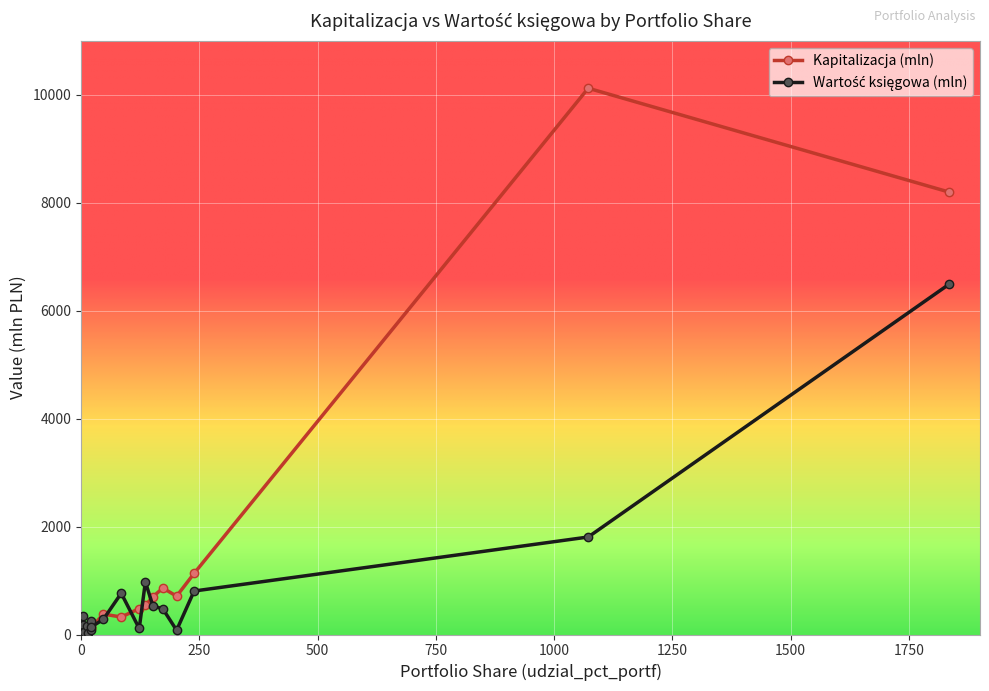

What is the average value of the Wartość księgowa (mln) series?

682.4